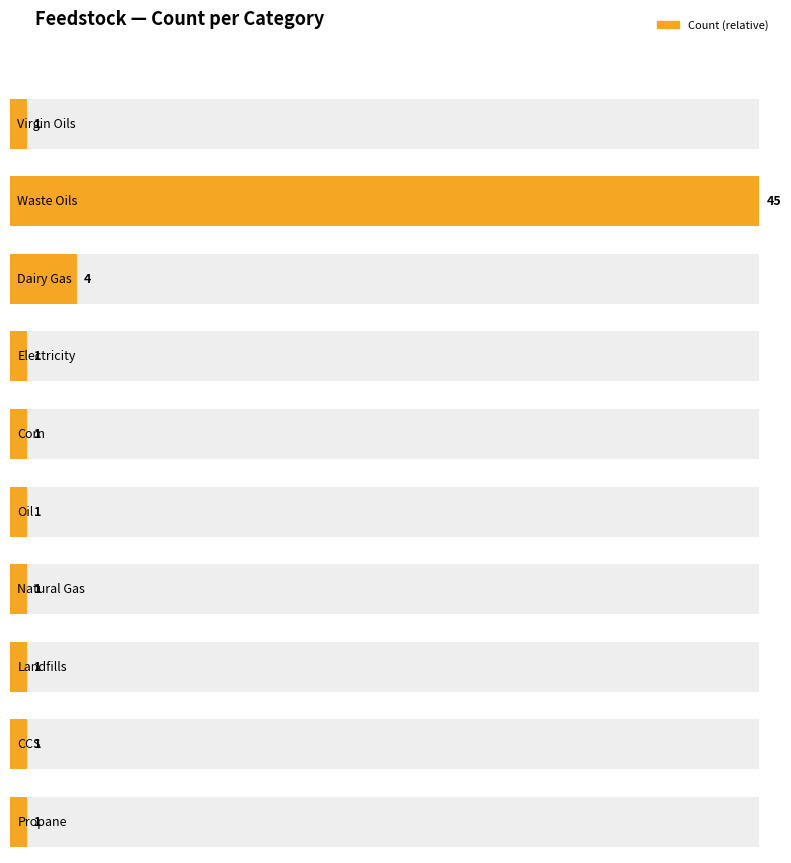

What is the value of the 8th bar from the left?

1